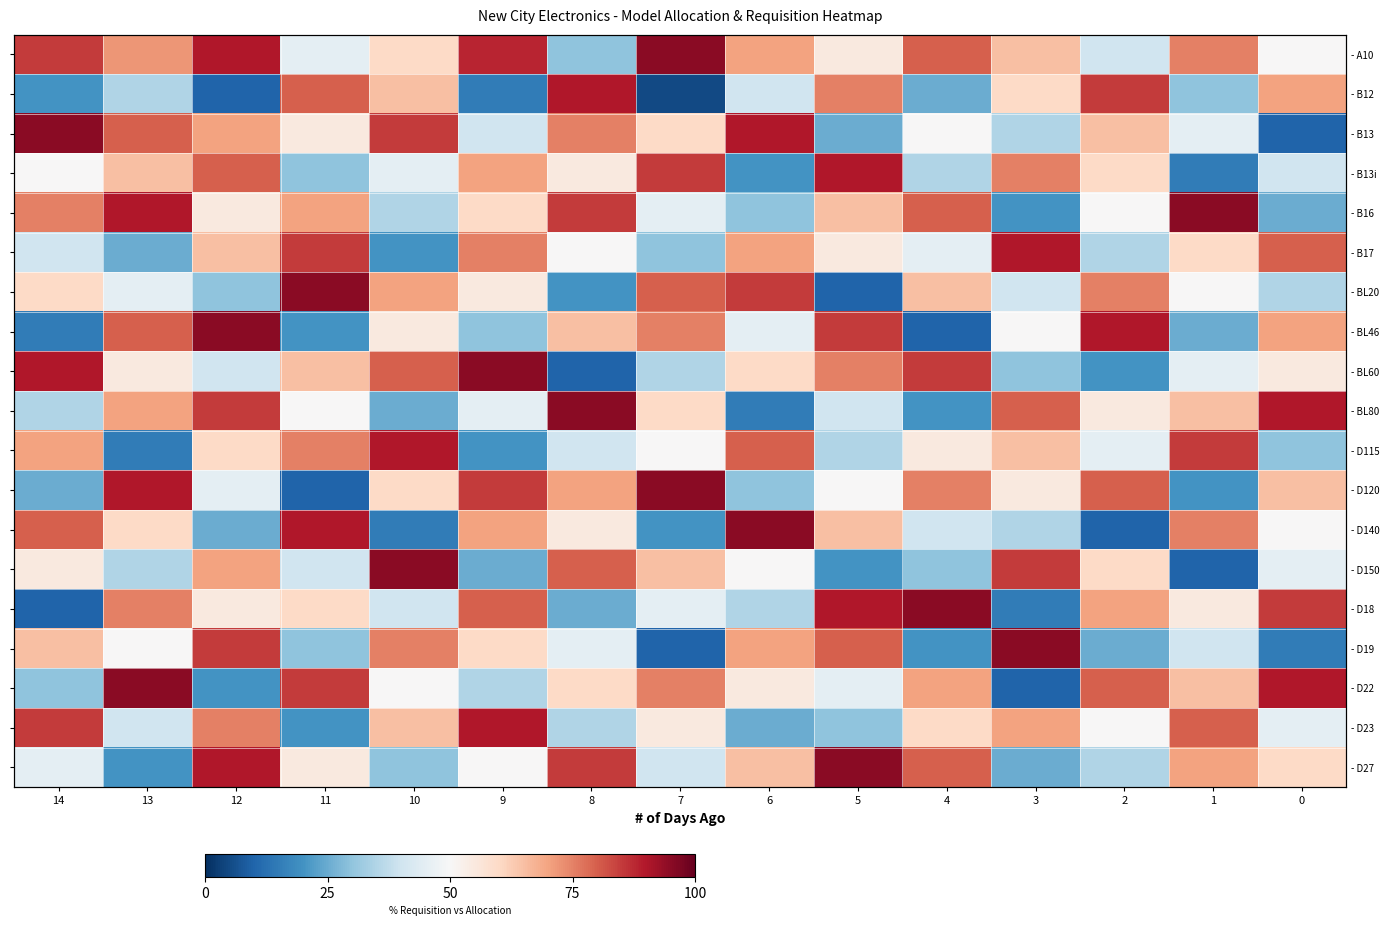

At which label does - D120 first exceed 60?

13